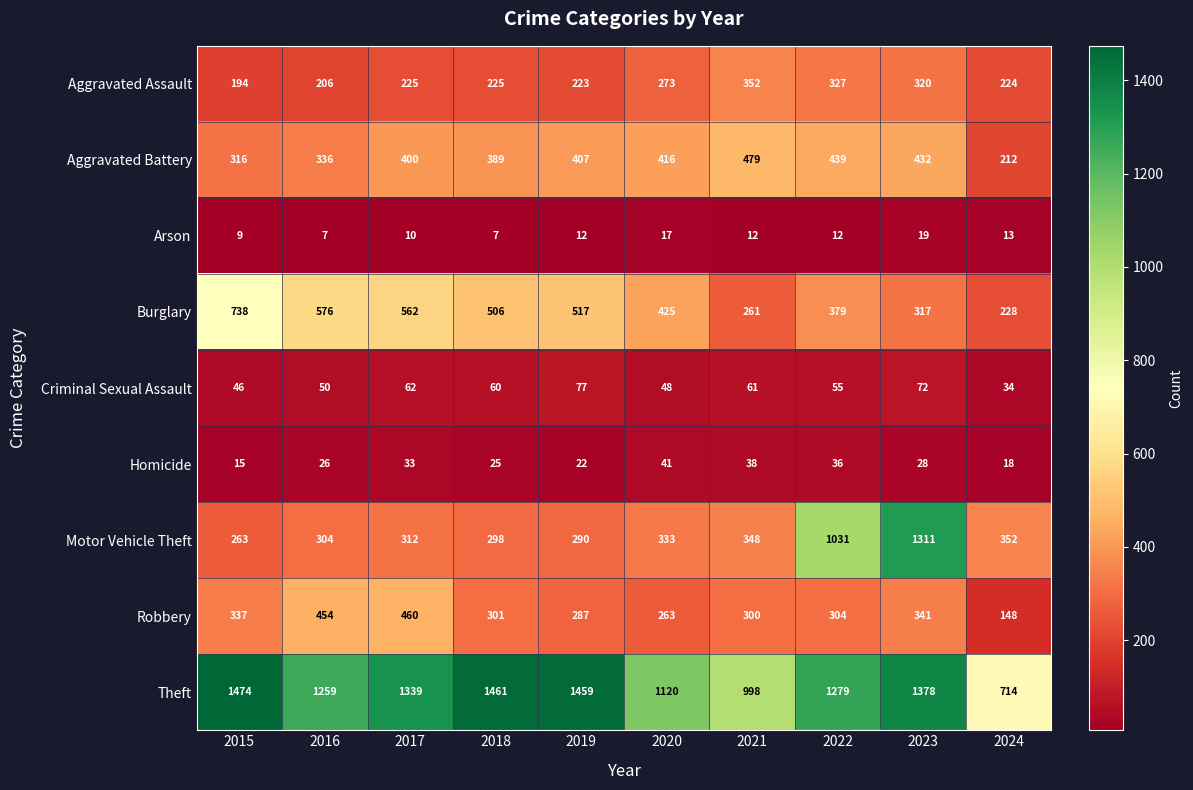

The Theft series shows 1461 at 2018. True or false?

True